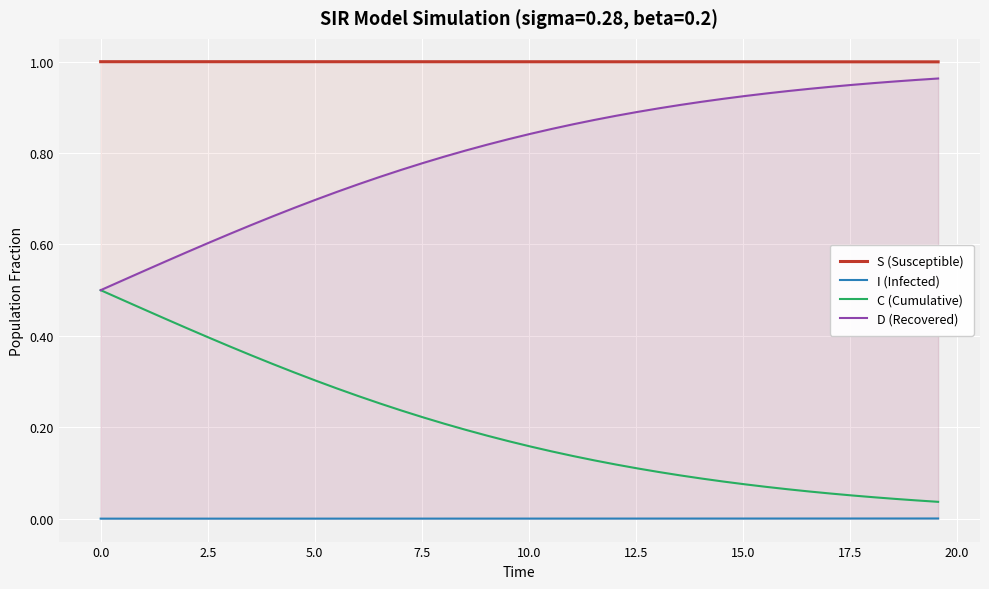

Reading left to right, transcribe all the data shown in this chart.

S (Susceptible): 1.0	1.0	1.0	1.0	1.0	1.0	1.0	1.0	1.0	1.0	1.0	1.0	1.0	1.0	1.0	1.0	1.0	1.0	1.0	1.0	1.0	1.0	1.0	1.0	1.0	1.0	1.0	1.0	1.0	1.0	1.0	1.0	1.0	1.0	1.0	1.0	1.0	1.0	1.0	1.0
I (Infected): 0.0	0.0	0.0	0.0	0.0	0.0	0.0	0.0	0.0	0.0	0.0	0.0	0.0	0.0	0.0	0.0	0.0	0.0	0.0	0.0	0.0	0.0	0.0	0.0	0.0	0.0	0.0	0.0	0.0	0.0	0.0	0.0	0.0	0.0	0.0	0.0	0.0	0.0	0.0	0.0
C (Cumulative): 0.5	0.5	0.5	0.4	0.4	0.4	0.4	0.4	0.3	0.3	0.3	0.3	0.3	0.3	0.2	0.2	0.2	0.2	0.2	0.2	0.2	0.1	0.1	0.1	0.1	0.1	0.1	0.1	0.1	0.1	0.1	0.1	0.1	0.1	0.1	0.1	0.0	0.0	0.0	0.0
D (Recovered): 0.5	0.5	0.5	0.6	0.6	0.6	0.6	0.6	0.7	0.7	0.7	0.7	0.7	0.7	0.8	0.8	0.8	0.8	0.8	0.8	0.8	0.9	0.9	0.9	0.9	0.9	0.9	0.9	0.9	0.9	0.9	0.9	0.9	0.9	0.9	0.9	1.0	1.0	1.0	1.0